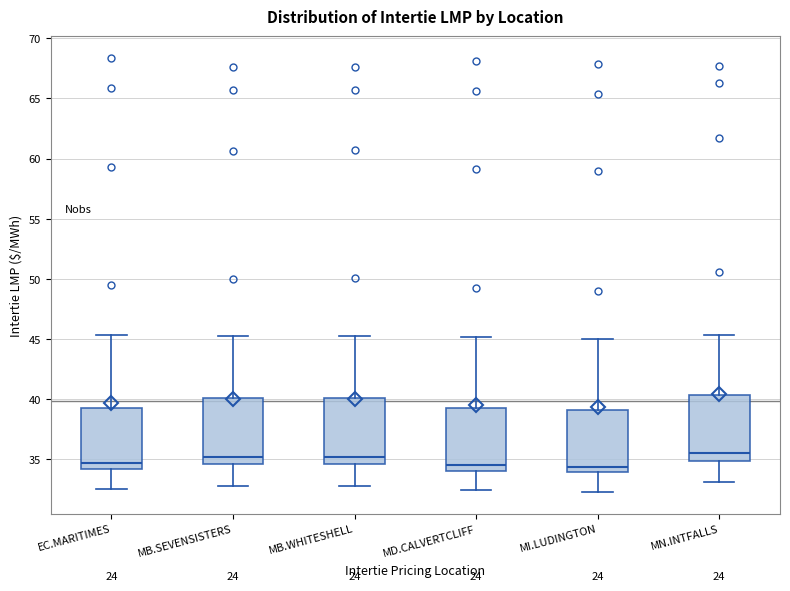

Reading left to right, transcribe this box plot: for each box, give where its median line is, the range the box spans, and where its two whiskers end, as read against the y-axis. The values are not printed on the chart, so give them approximately, as read against the axis.

EC.MARITIMES: median 34.5, box 34.0 to 39.5, whiskers 32.5 to 45.5
MB.SEVENSISTERS: median 35.0, box 34.5 to 40.0, whiskers 33.0 to 45.0
MB.WHITESHELL: median 35.0, box 34.5 to 40.0, whiskers 33.0 to 45.0
MD.CALVERTCLIFF: median 34.5, box 34.0 to 39.0, whiskers 32.5 to 45.0
MI.LUDINGTON: median 34.5, box 34.0 to 39.0, whiskers 32.5 to 45.0
MN.INTFALLS: median 35.5, box 35.0 to 40.5, whiskers 33.0 to 45.5